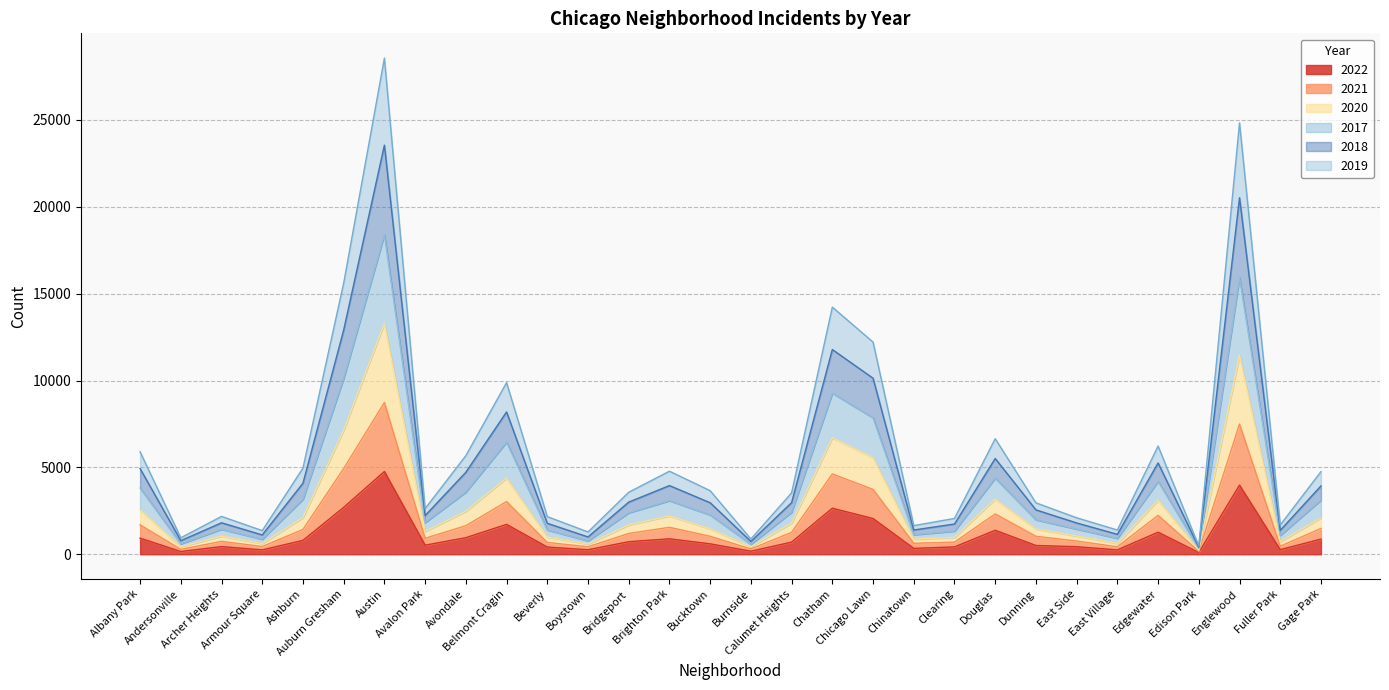

At which category is the sum across all series the highest?

Austin